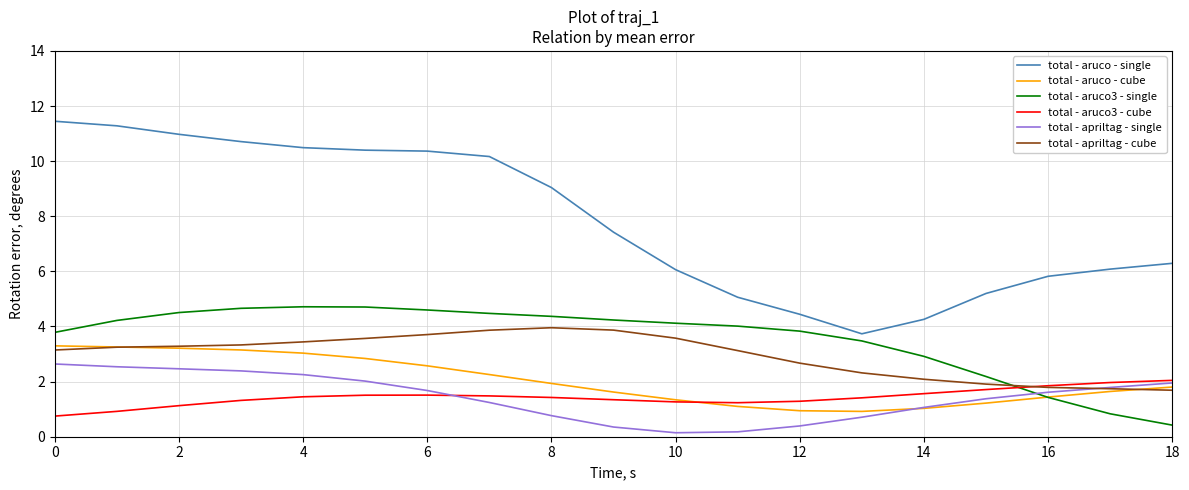

What is the maximum value shown in the chart?

11.4